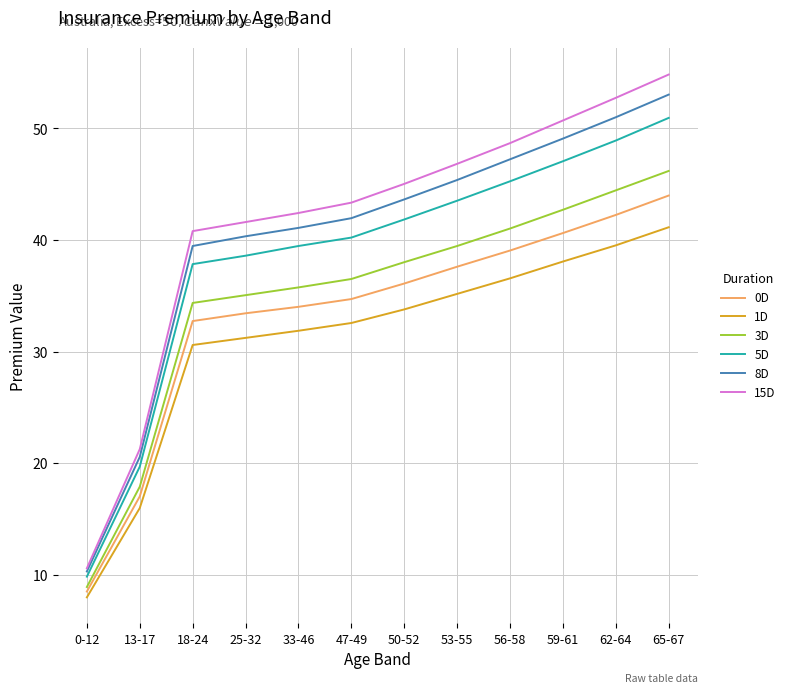

How many lines are shown in the chart?

6